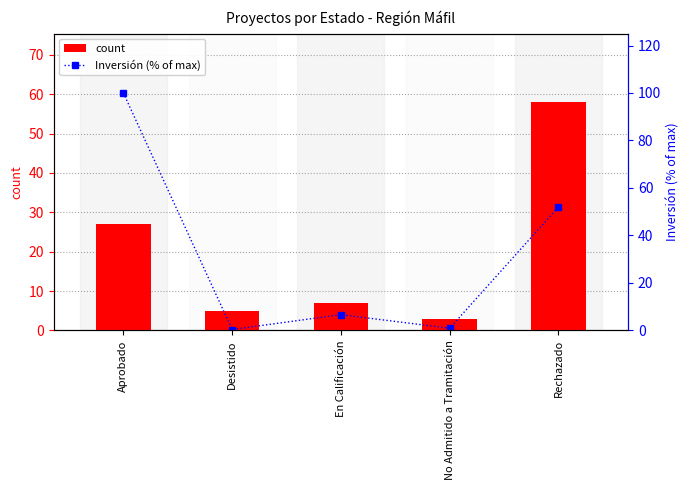

What is the average value of the Inversión (% of max) series?

32.0